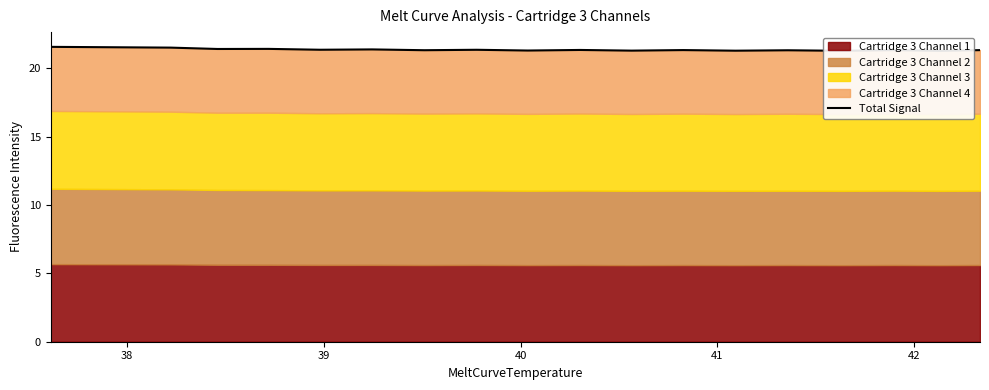

What is the value of the 13th point from the left?

21.3